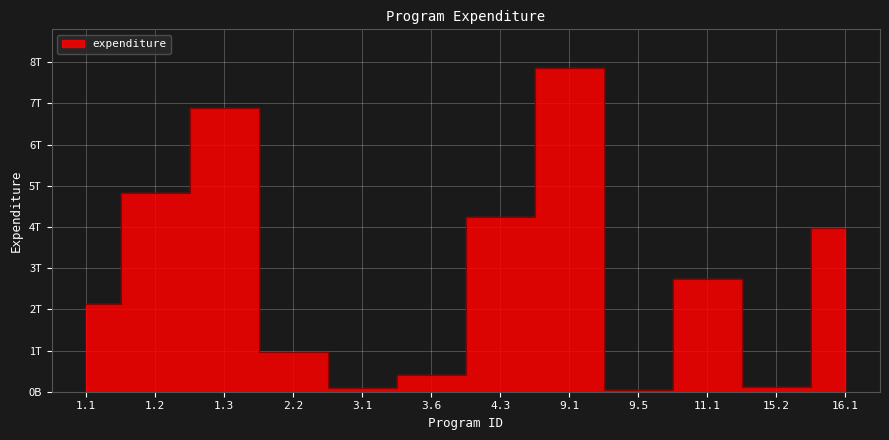

How many distinct data groups are displayed?

1